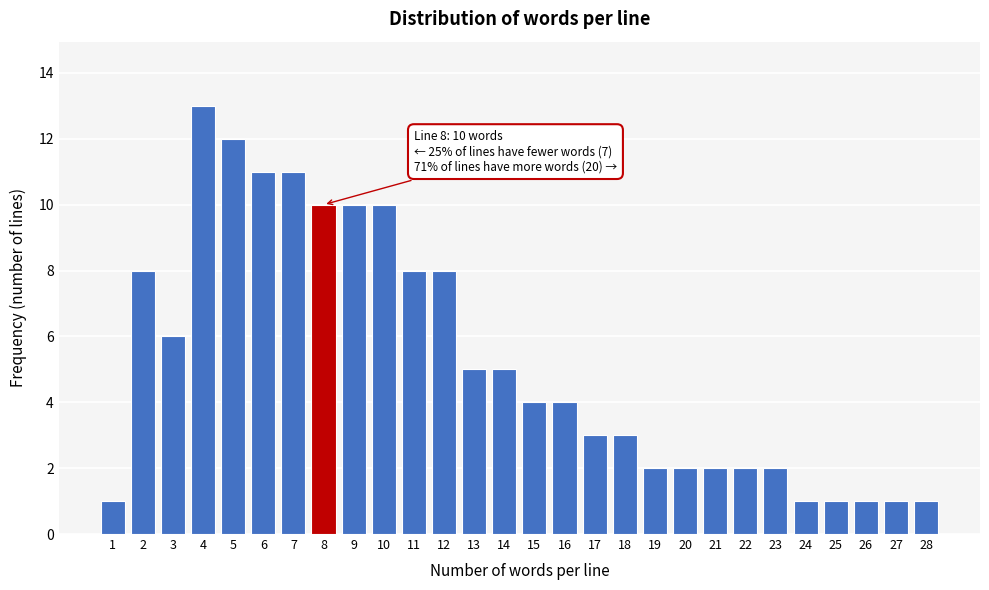

Reading left to right, list all the values displayed in this chart.

1=1	2=8	3=6	4=13	5=12	6=11	7=11	8=10	9=10	10=10	11=8	12=8	13=5	14=5	15=4	16=4	17=3	18=3	19=2	20=2	21=2	22=2	23=2	24=1	25=1	26=1	27=1	28=1